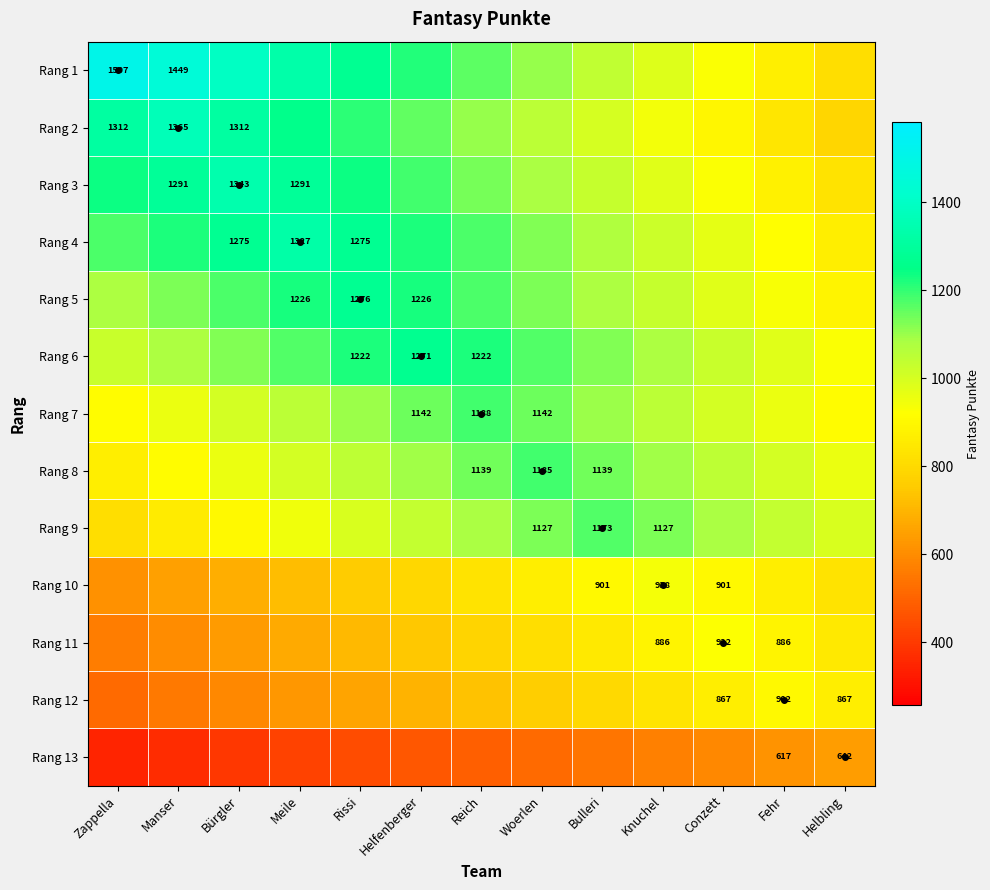

The Rang 8 series shows 957.1 at Bürgler. True or false?

True